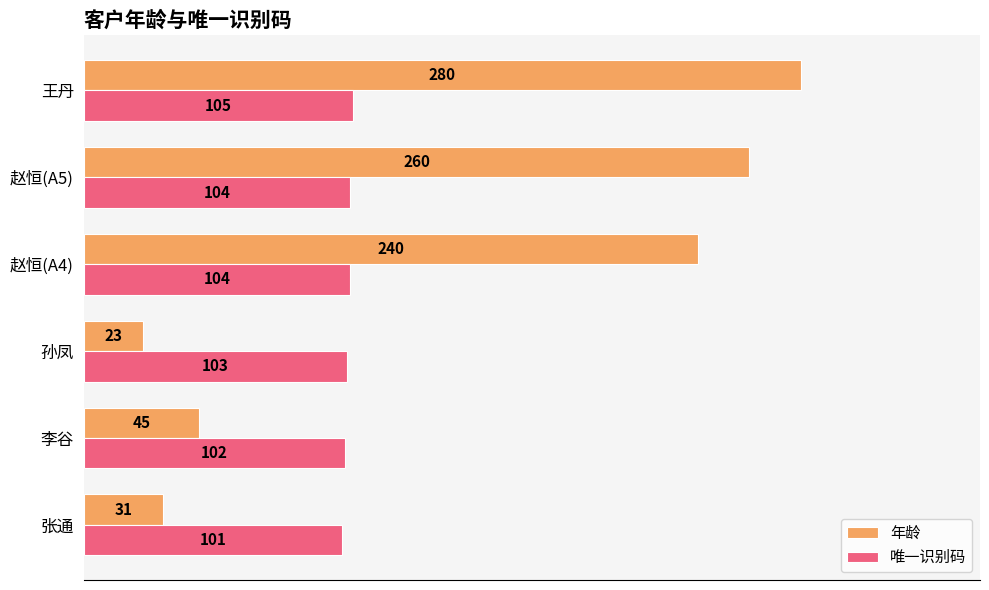

What is the maximum value for 年龄?

280